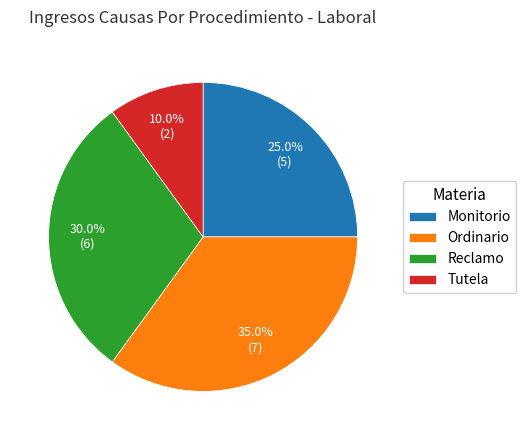

To the nearest percent, what is the average slice percentage?

25%